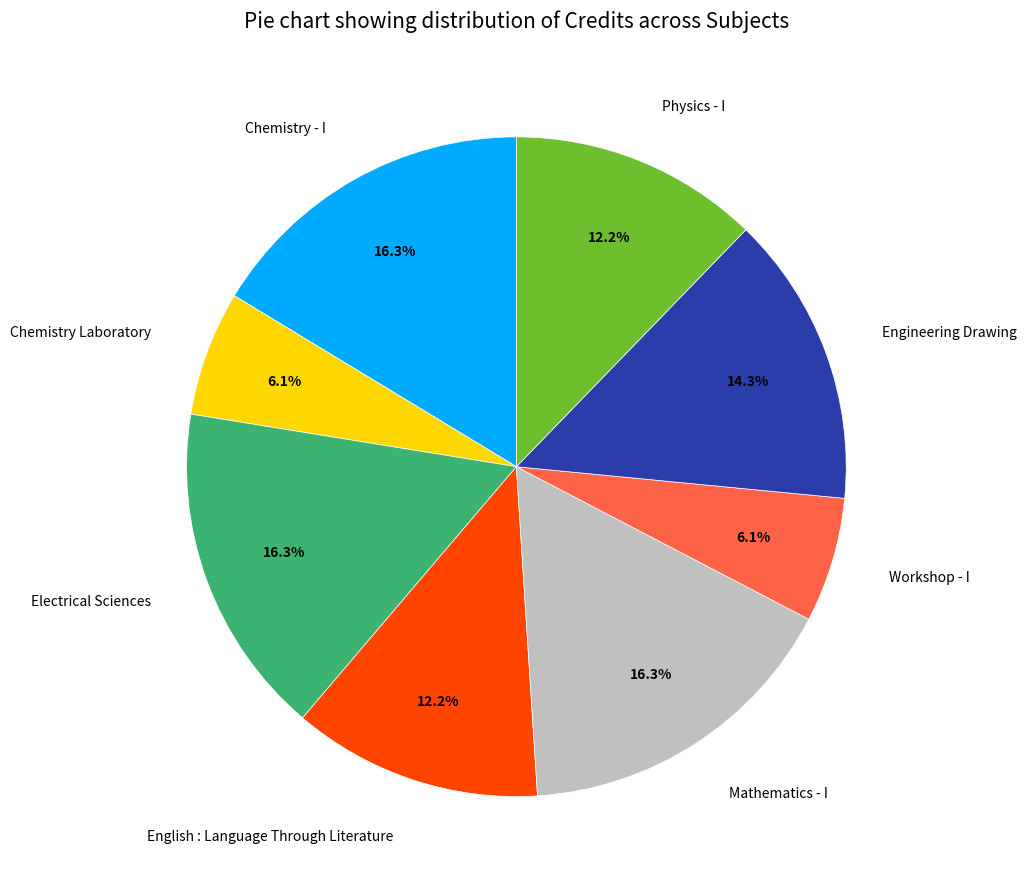

Does any single category account for the majority?

No